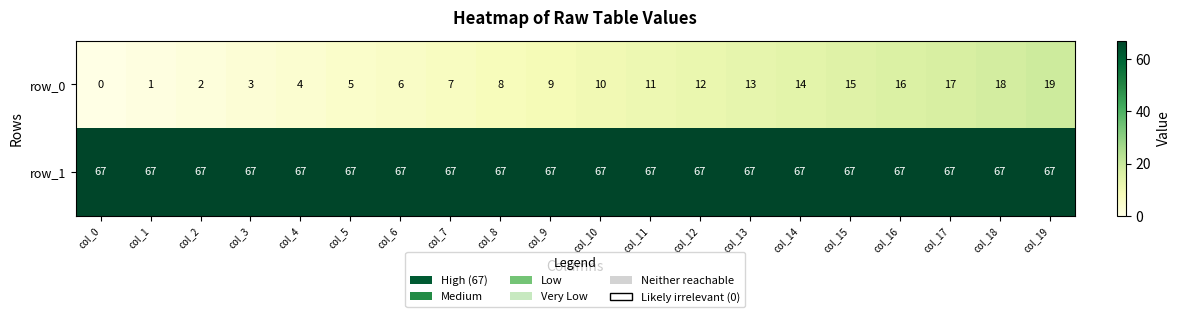

What is the maximum value shown in the chart?

67